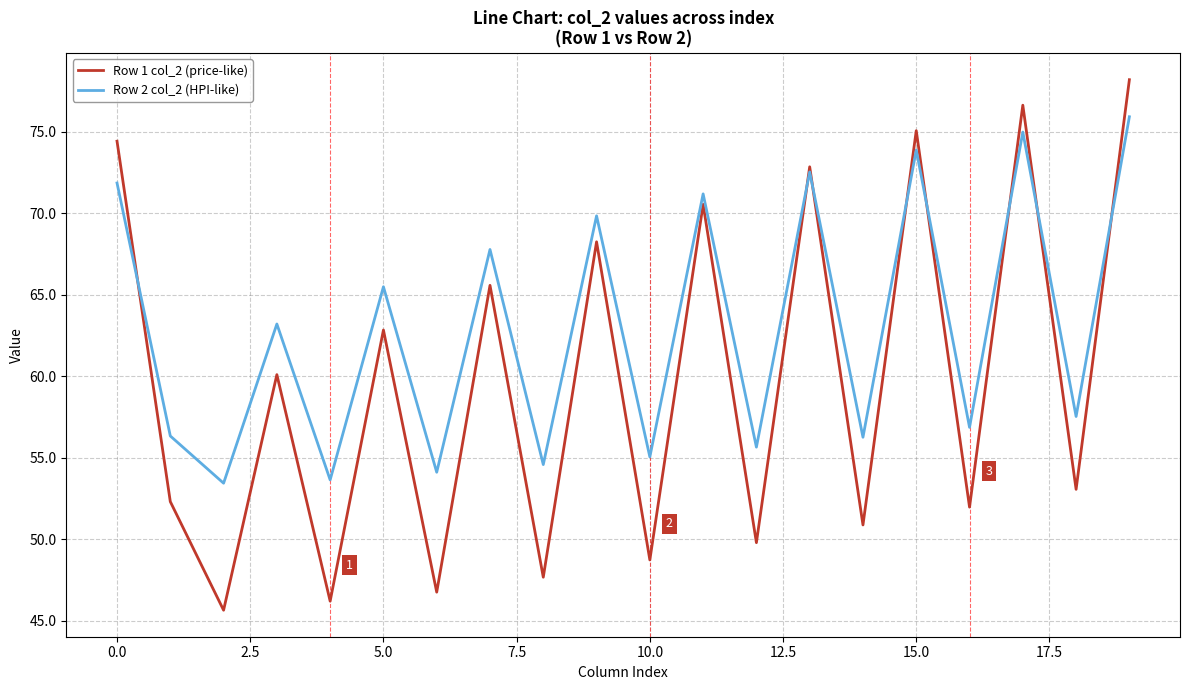

Rank the series by their maximum value, from highest to lowest.

Row 1 col_2 (price-like), Row 2 col_2 (HPI-like)